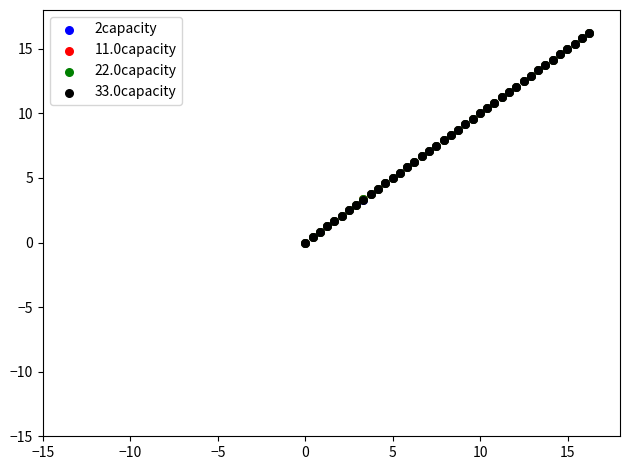

What are all the series names shown in the legend?

2capacity, 11.0capacity, 22.0capacity, 33.0capacity